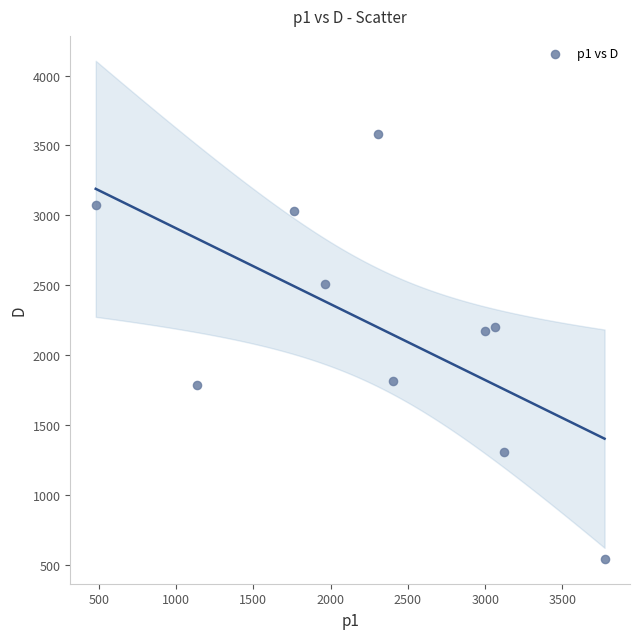

What is the average X value?

2300.9